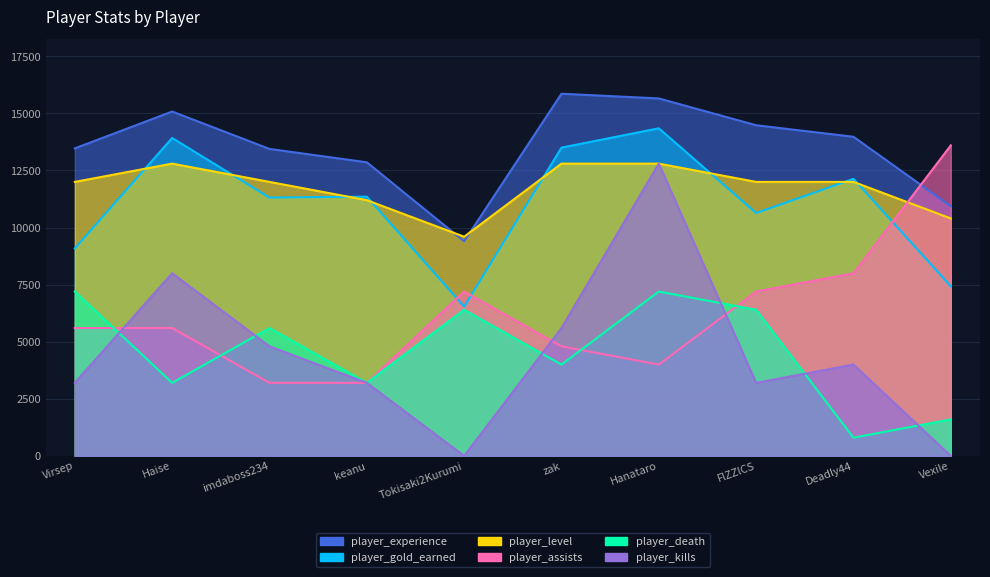

Which has a higher value, keanu or FlZZlCS?

keanu